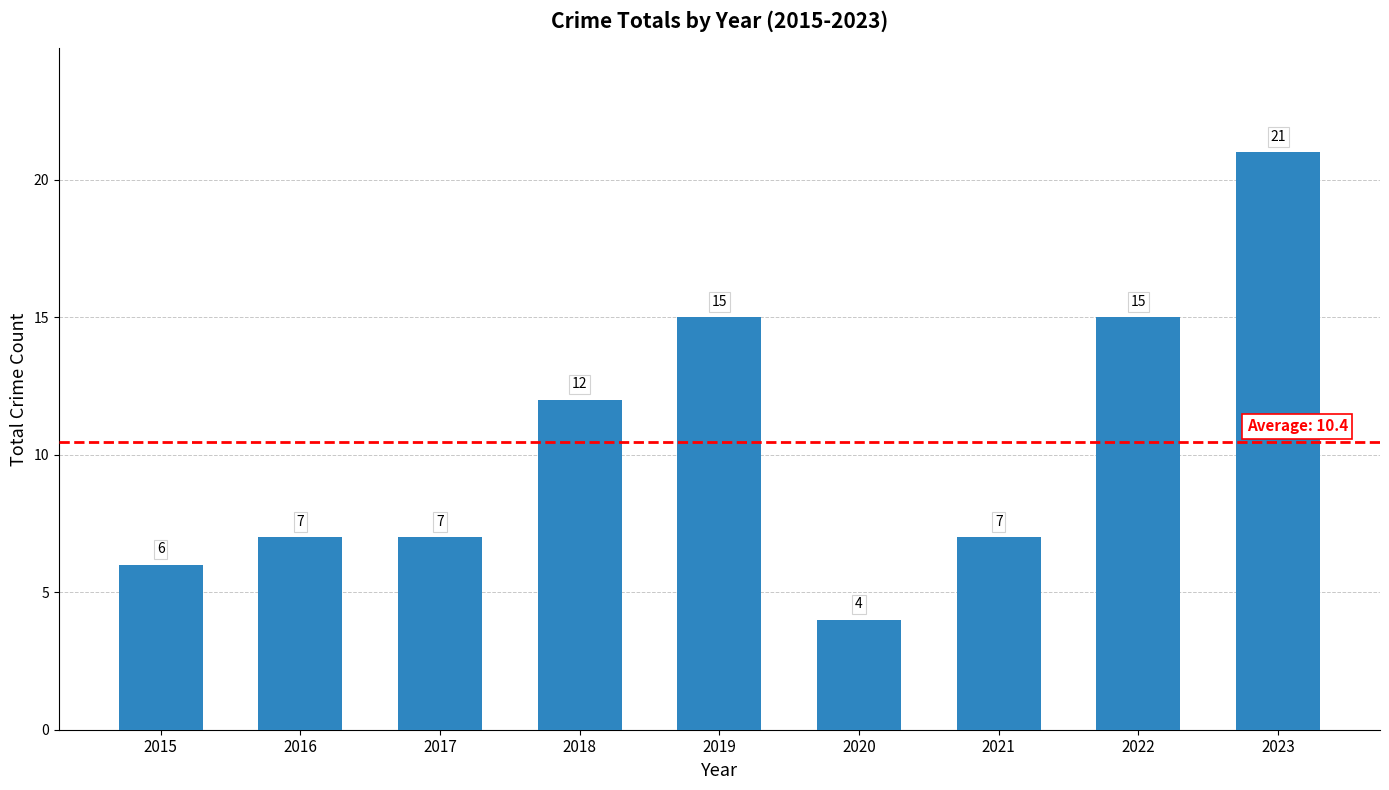

What is the sum of all values?

94